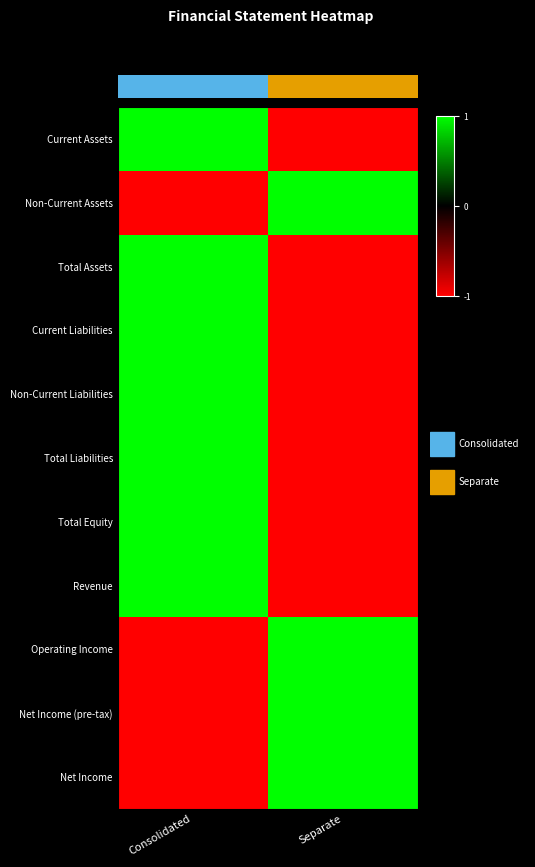

True or false: Non-Current Assets has a value of 0 at Consolidated.

False